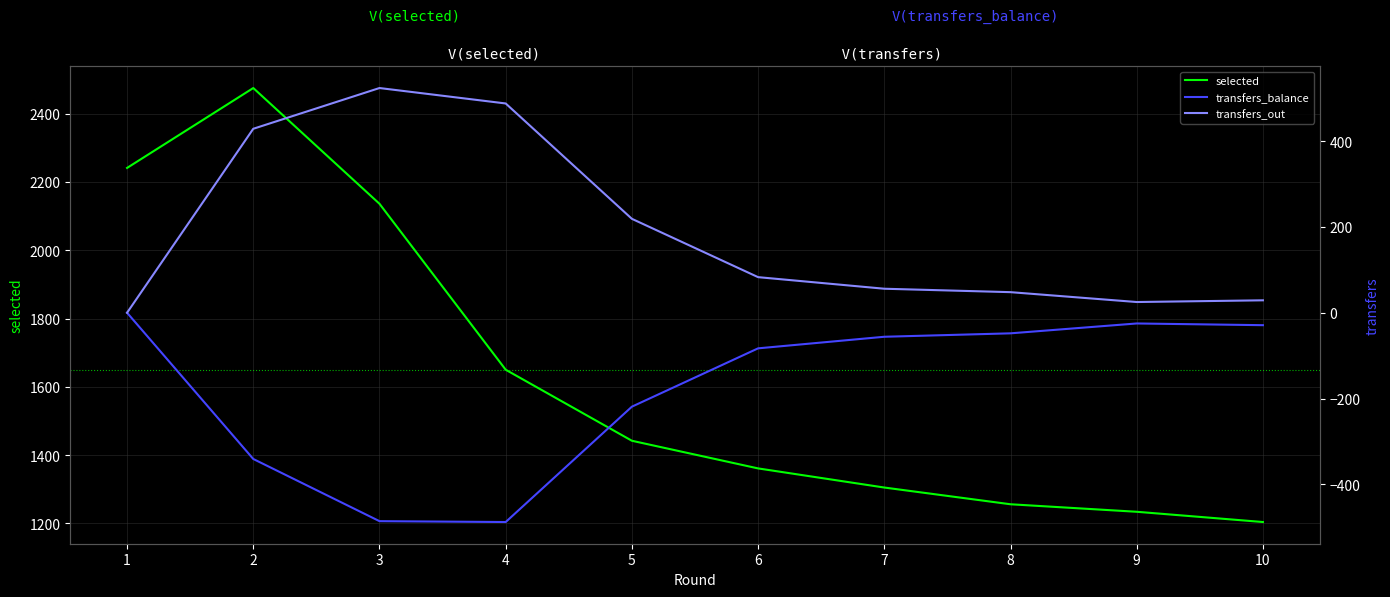

Is the value of transfers_out at 1 greater than the value of transfers_balance at 9?

Yes